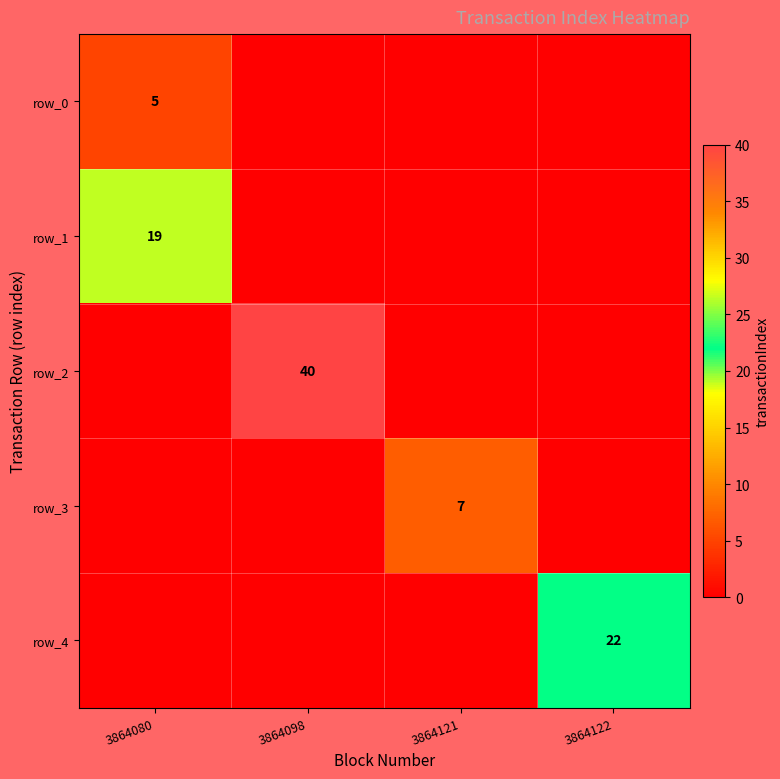

What is the greatest value displayed?

40